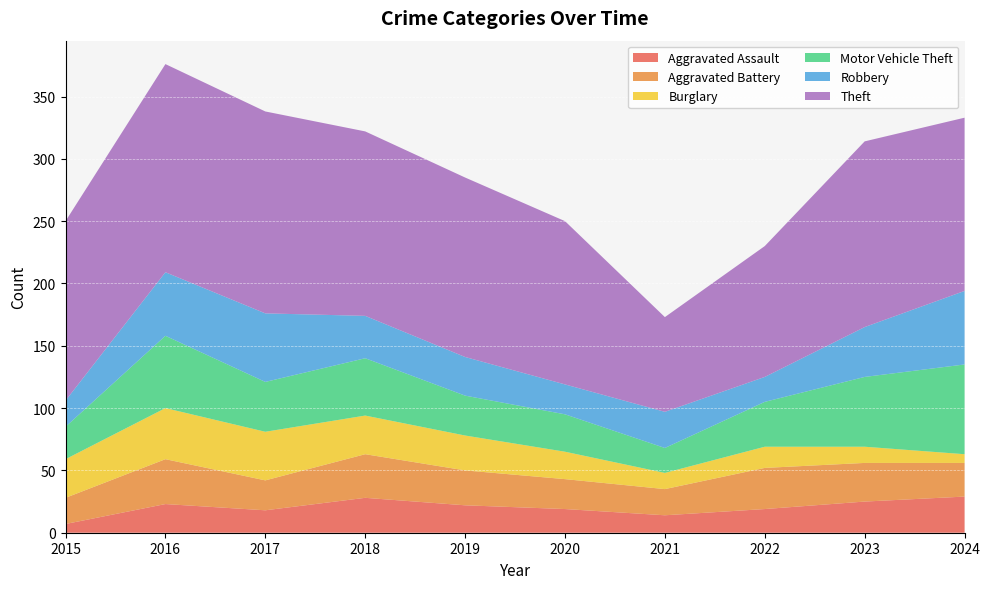

Reading left to right, transcribe all the data shown in this chart.

Aggravated Assault: 7	23	18	28	22	19	14	19	25	29
Aggravated Battery: 21	36	24	35	28	24	21	33	31	27
Burglary: 31	41	39	31	28	22	13	17	13	7
Motor Vehicle Theft: 26	58	40	46	32	30	20	36	56	72
Robbery: 21	51	55	34	31	24	29	20	40	59
Theft: 144	167	162	148	144	131	76	105	149	139